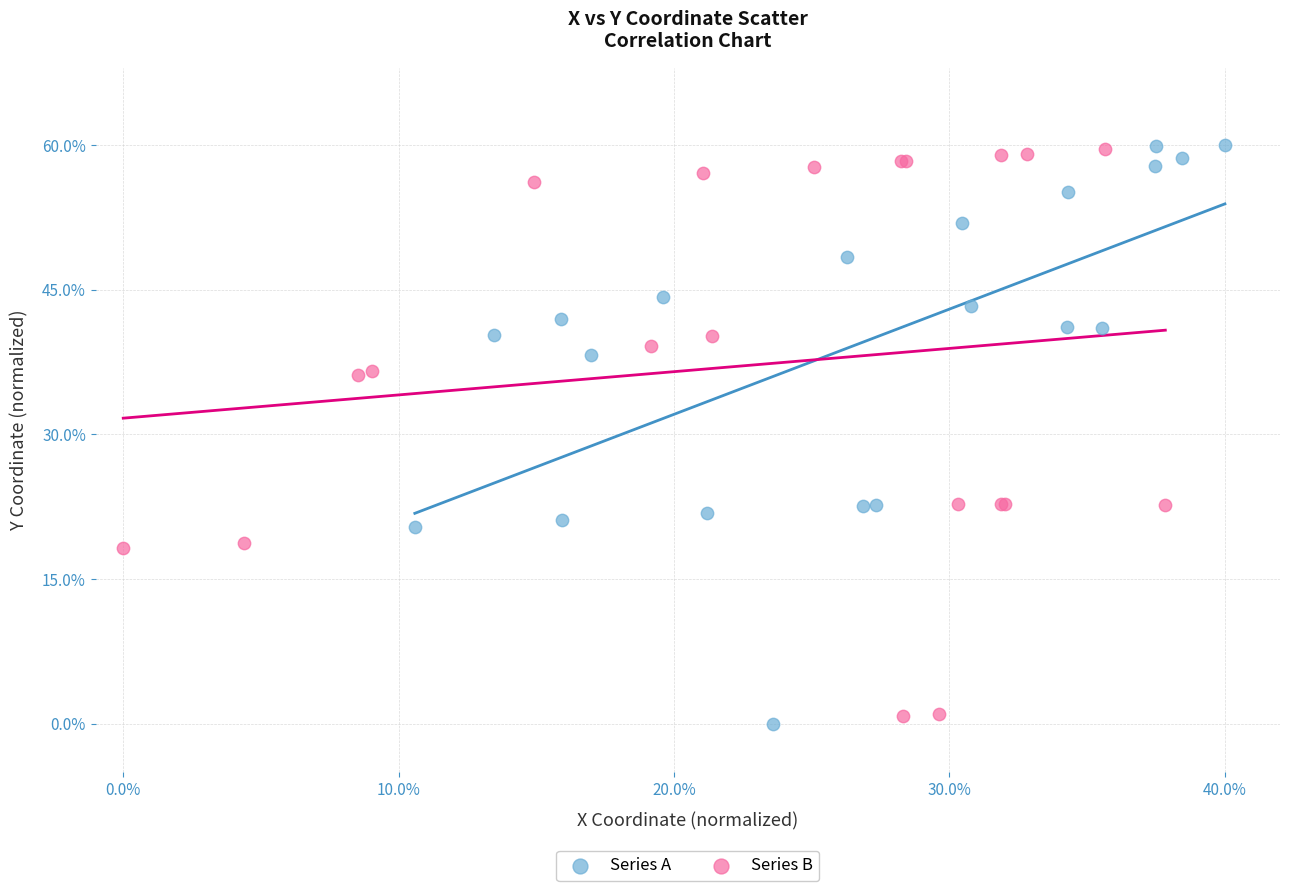

What are all the series names shown in the legend?

Series A, Series B